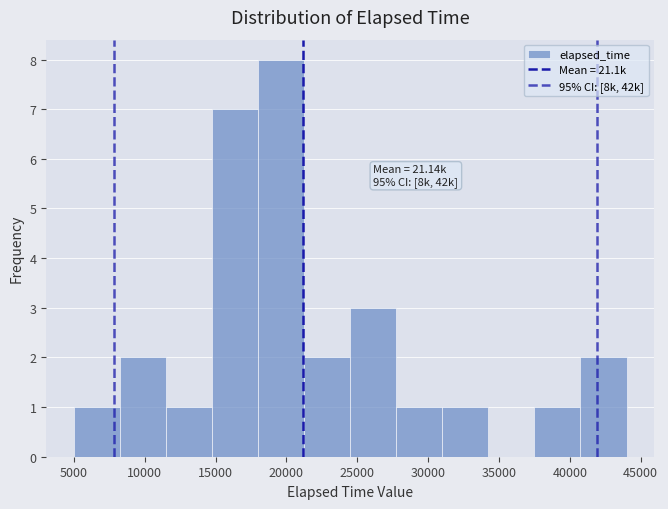

Over which range of the x-axis is the bar tallest?

18000 to 21250